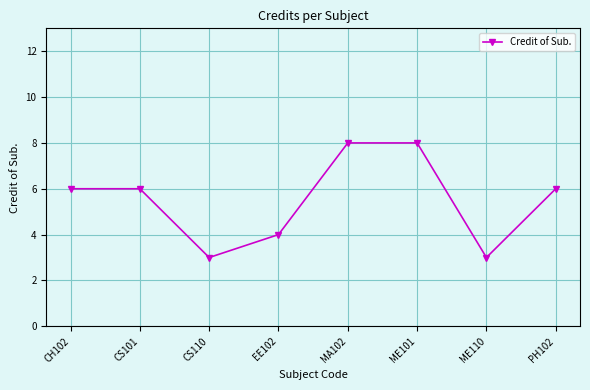

What is the sum of all values?

44